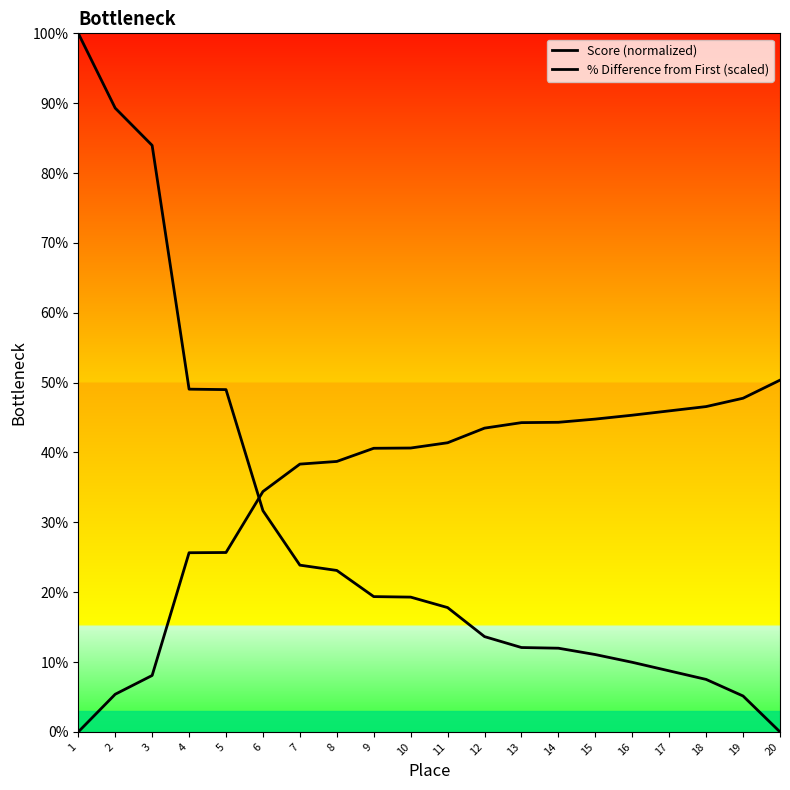

What is the difference between the maximum and minimum values in the Score (normalized) series?

100.0